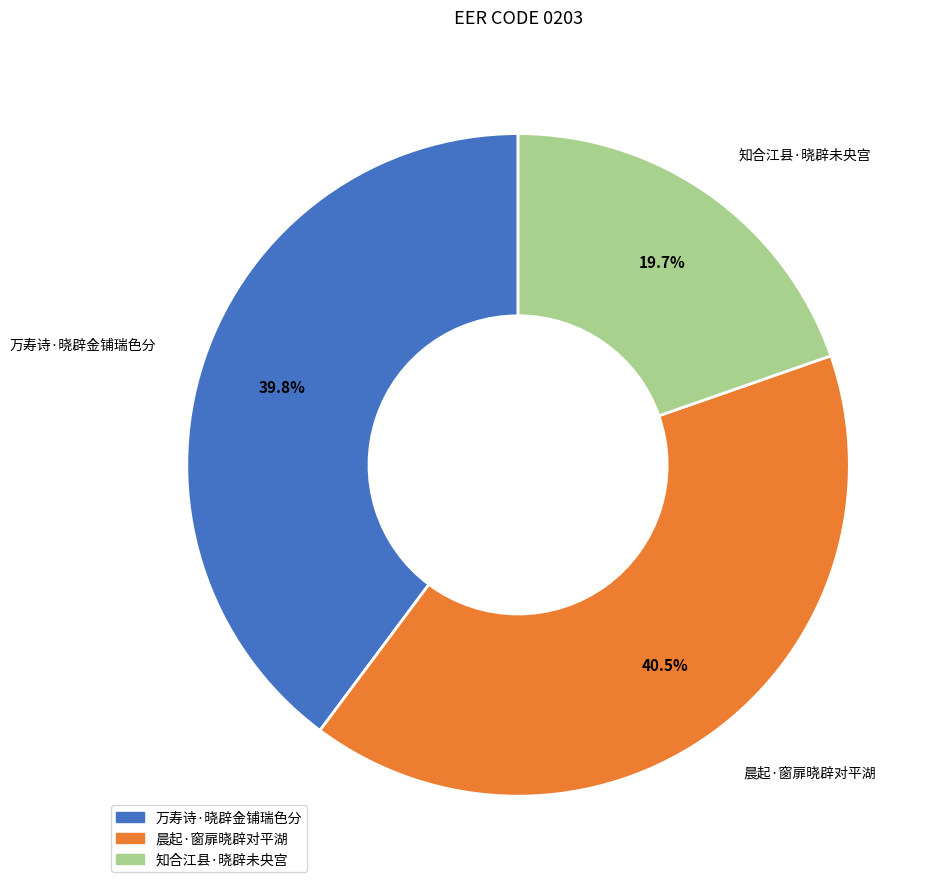

The 万寿诗·晓辟金铺瑞色分 slice represents 54% of the pie. True or false?

False